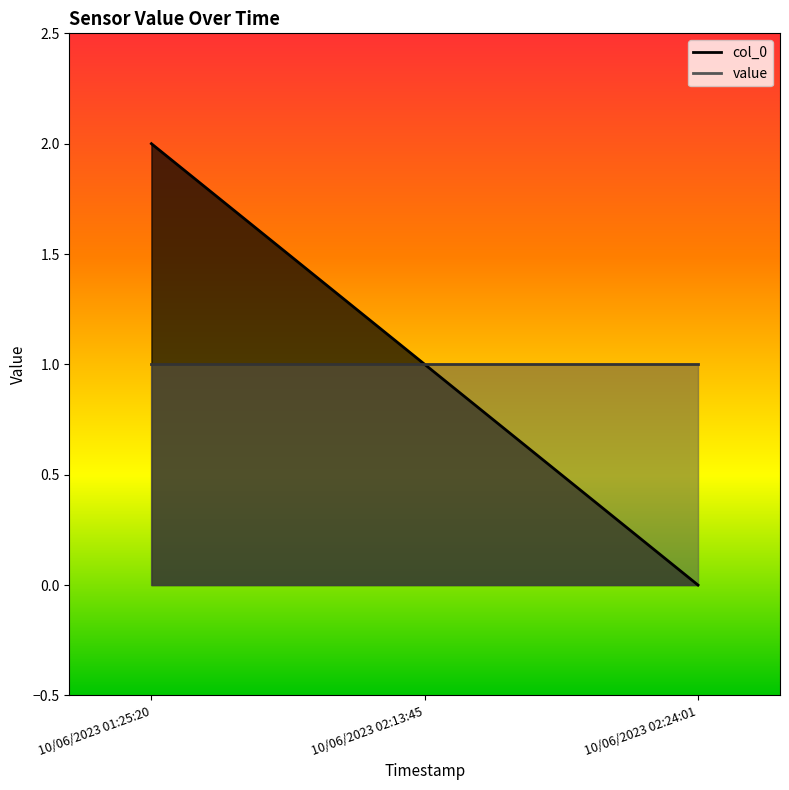

What position from the right is 10/06/2023 02:13:45?

2